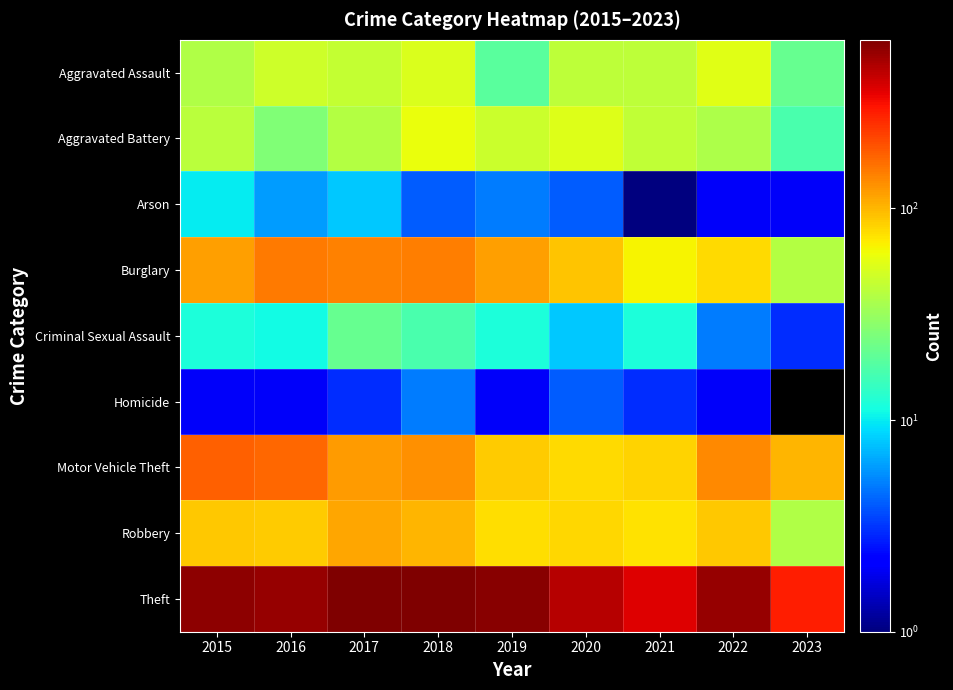

Which has a higher value, 2017 or 2019?

2017